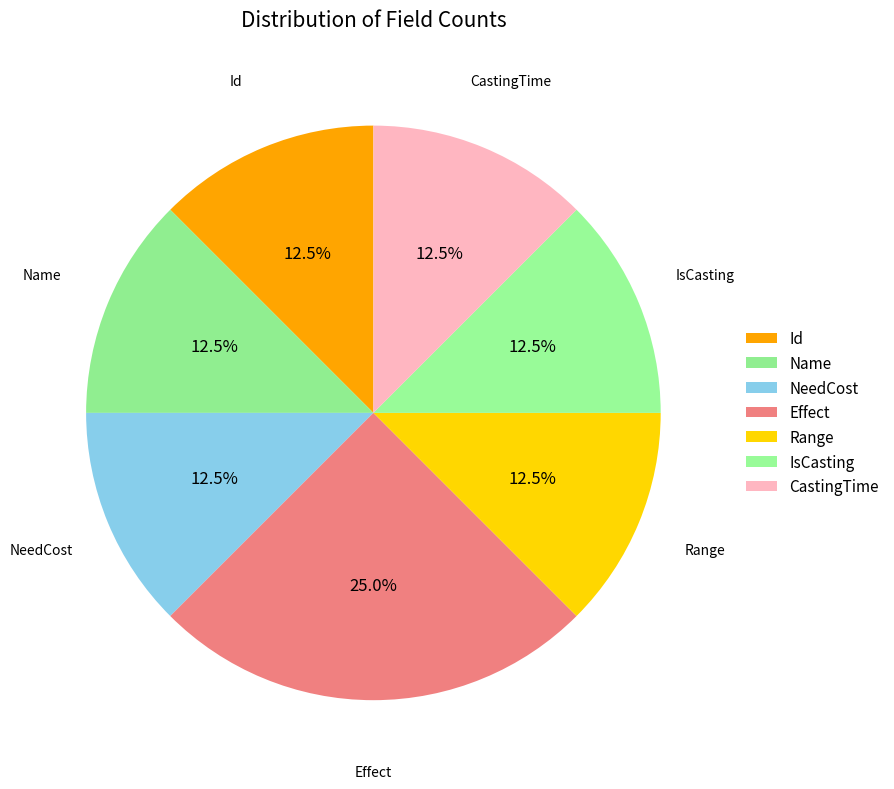

What is the smallest slice in the pie chart?

Id